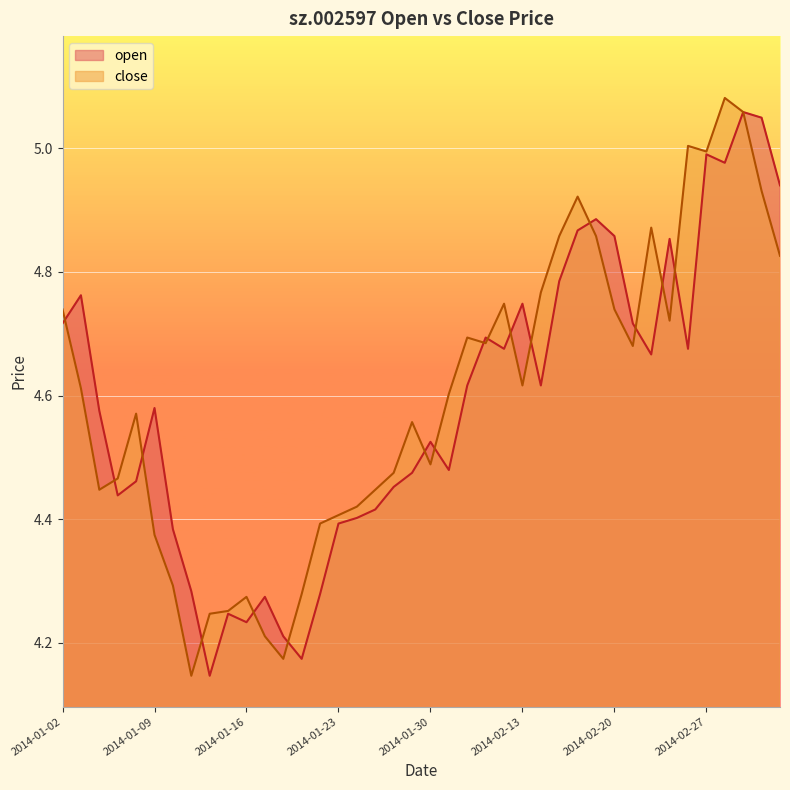

True or false: open has a value of 1.0 at 2014-01-07.

False